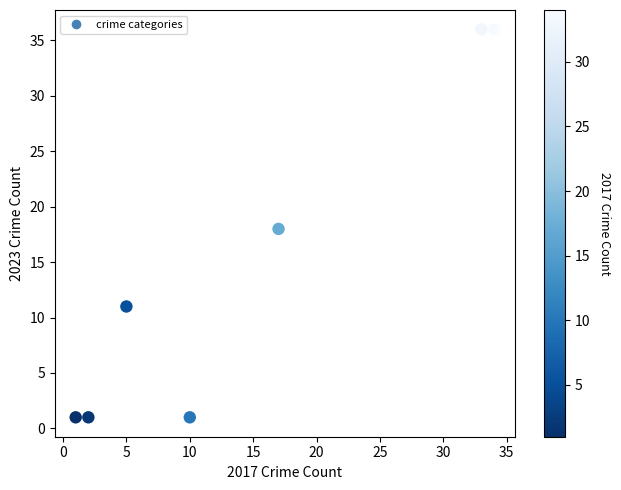

What is the average Y value?

15